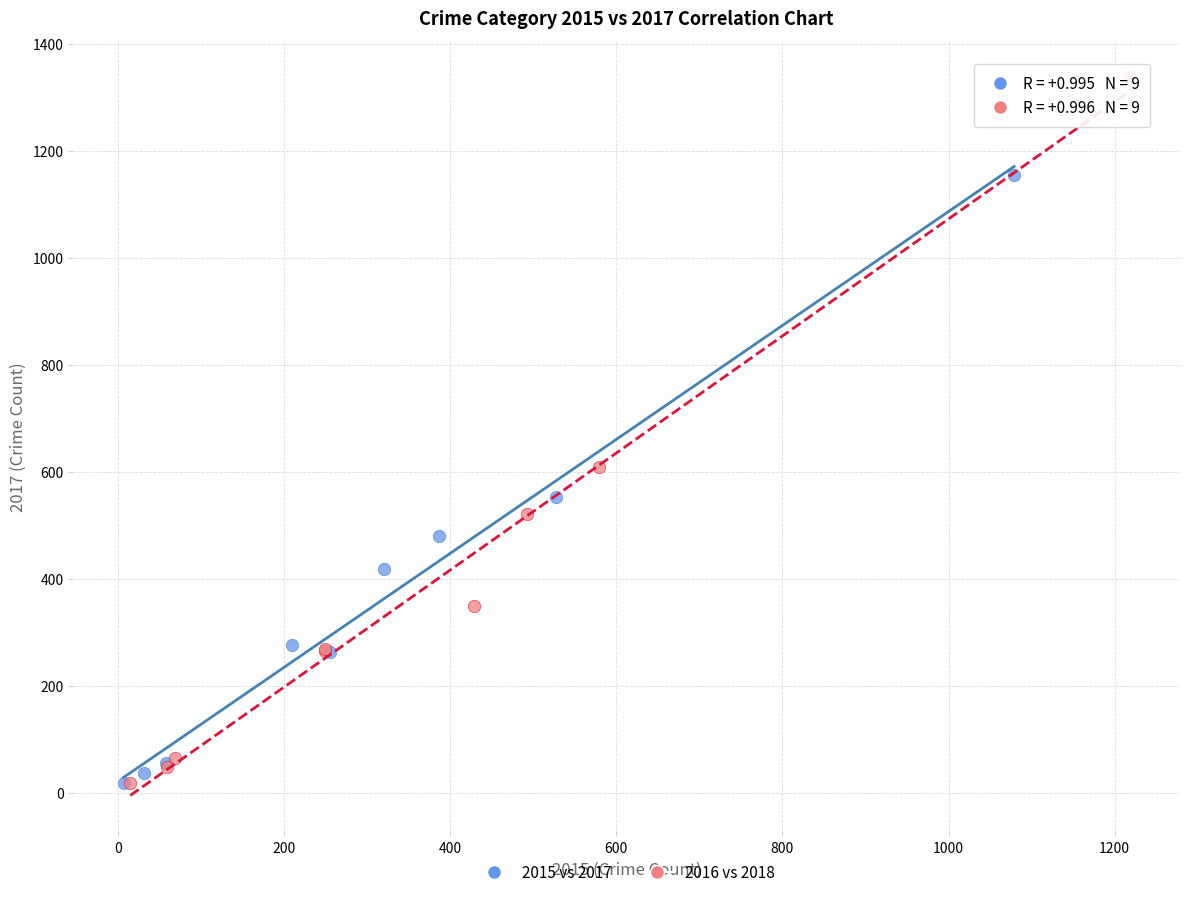

Which series has the widest spread of Y values?

2016 vs 2018